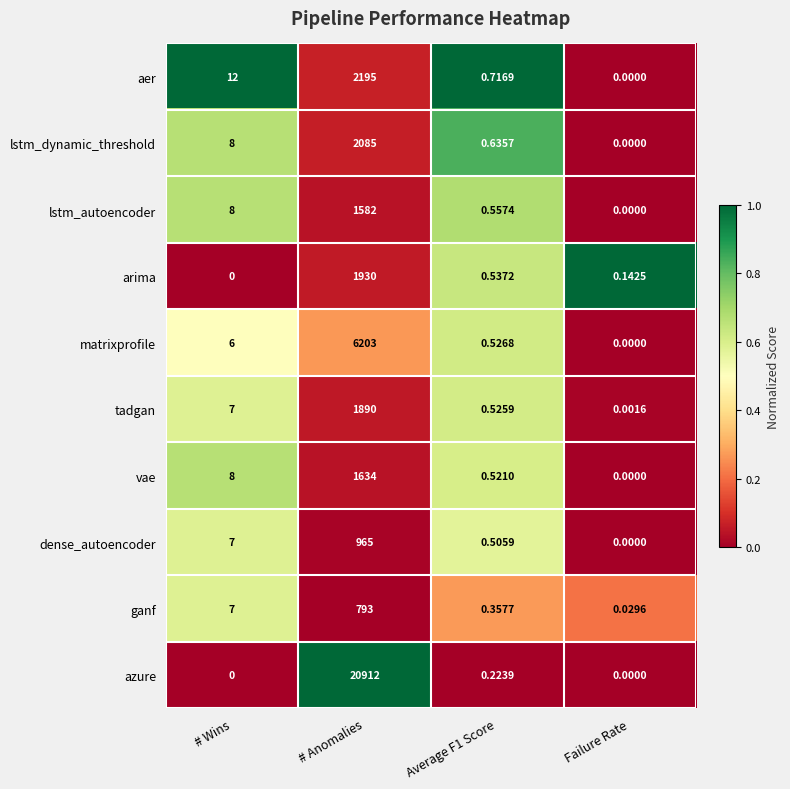

What is the greatest value displayed?

20912.0